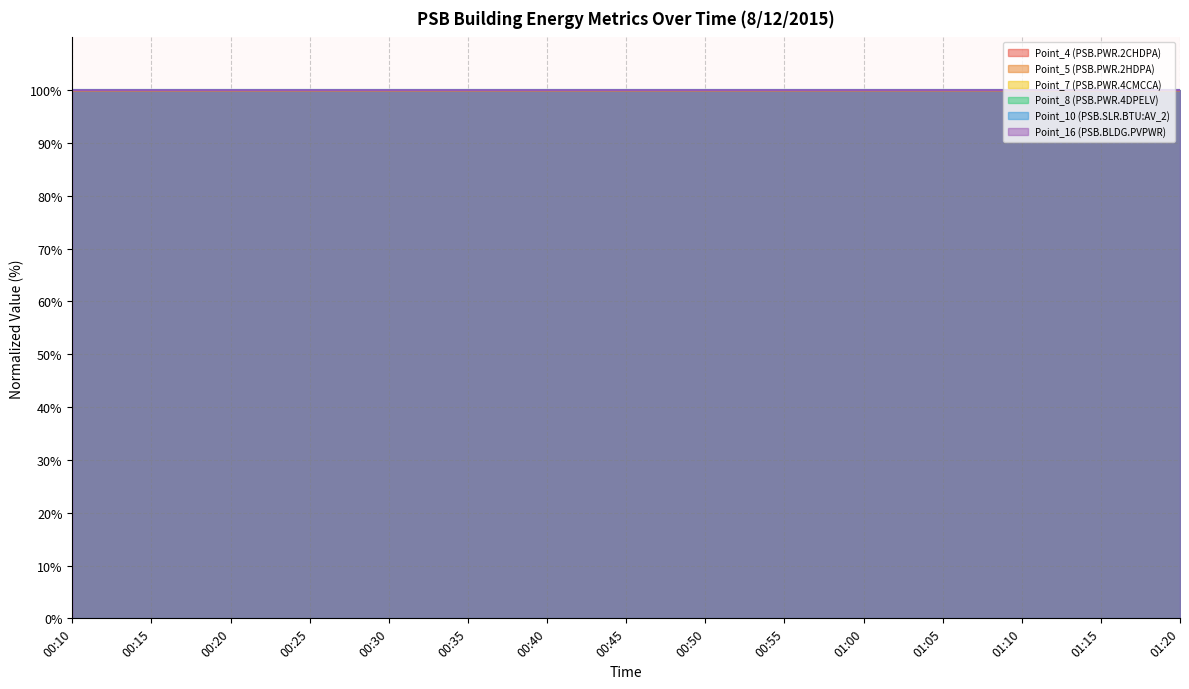

Count the number of categories in the chart.

15